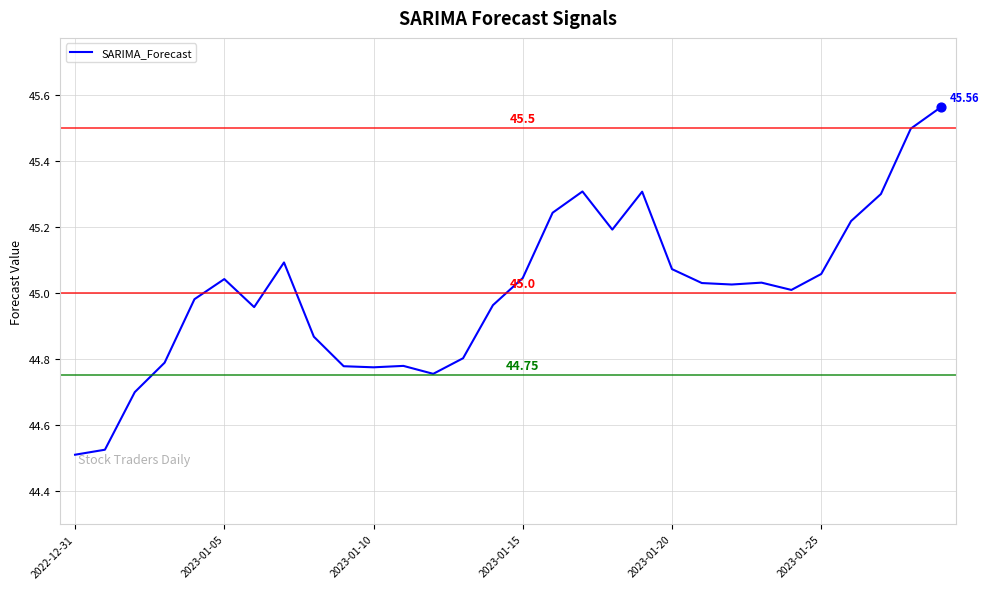

What is the difference between the maximum and minimum values?

1.1